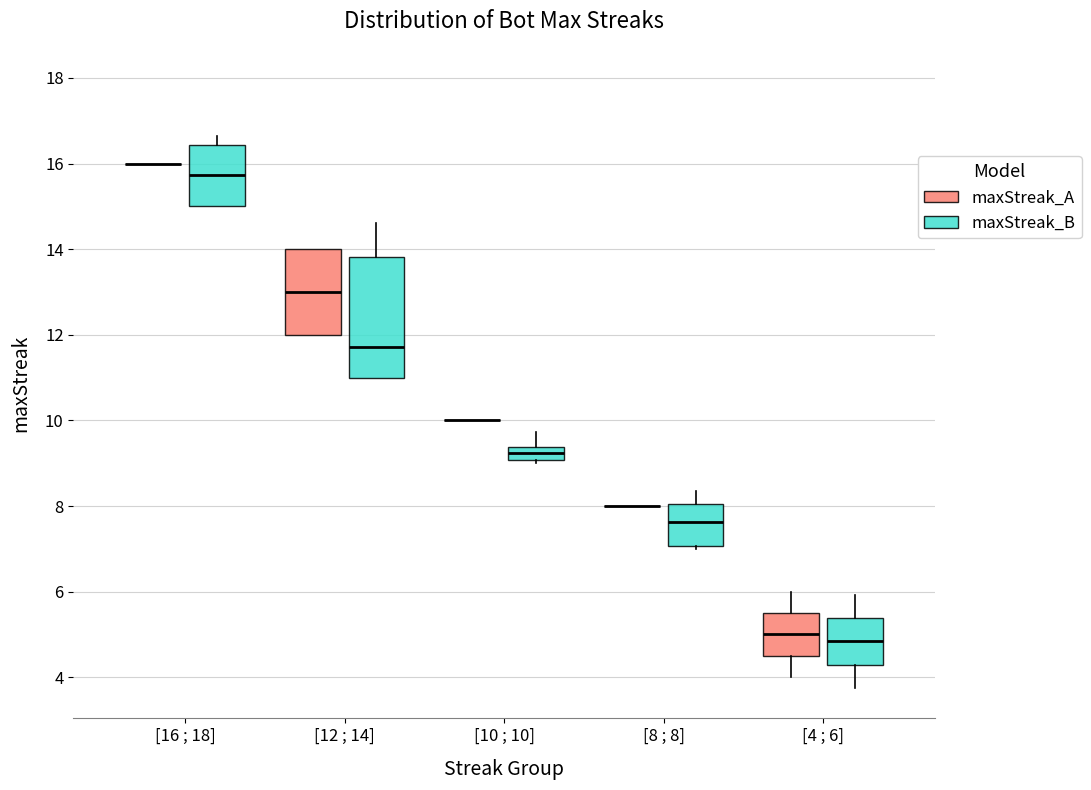

Which box is the tallest, from its lower edge to its upper edge?

[12 ; 14] (maxStreak_B)